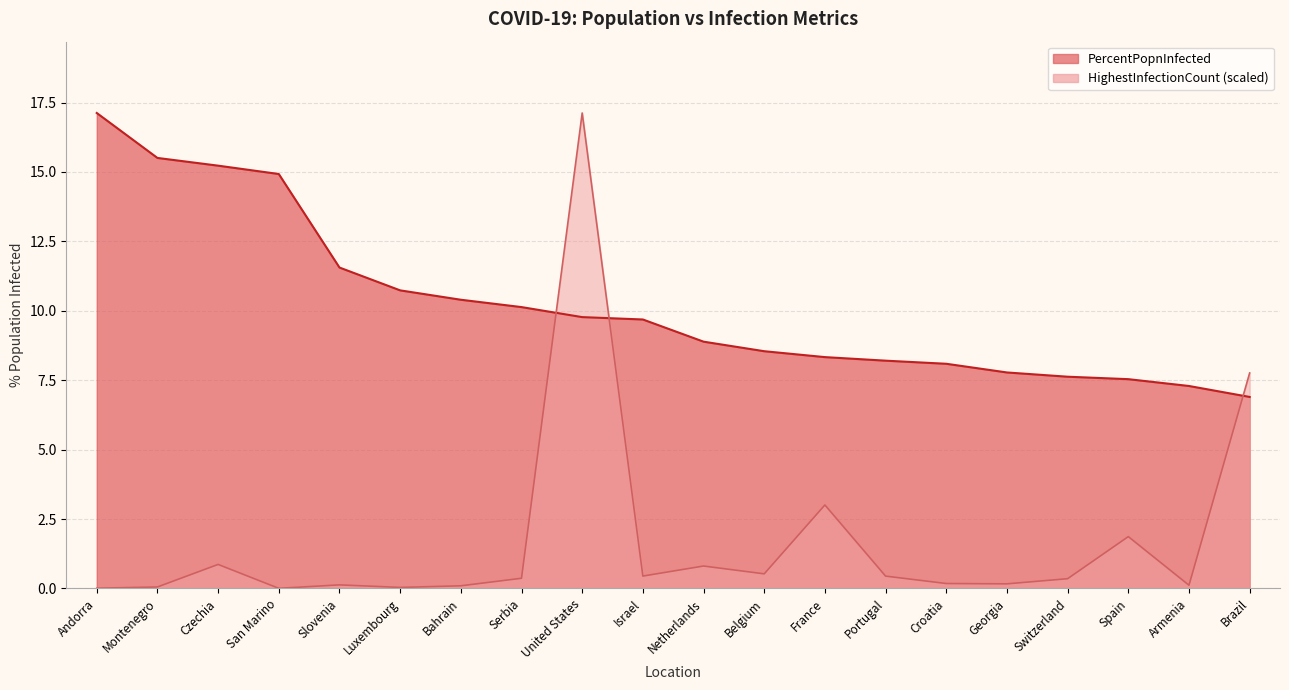

What position from the right is Brazil?

1